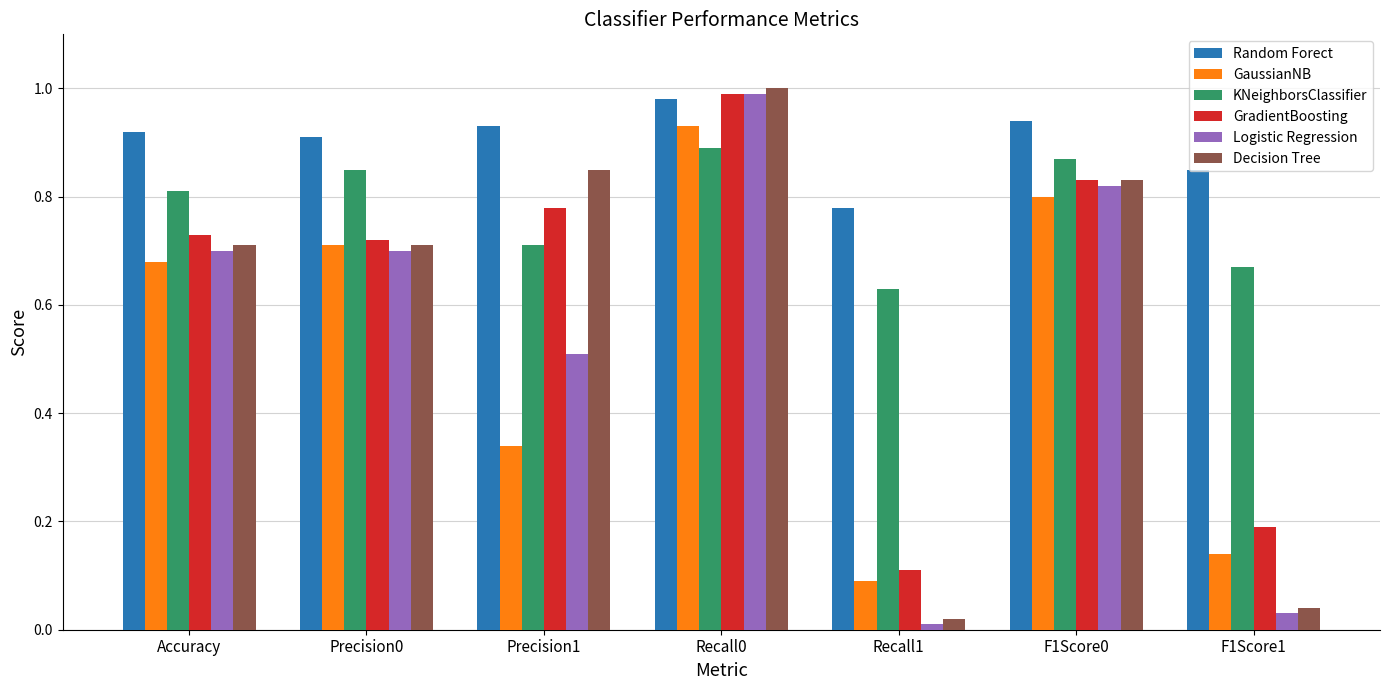

Which series has the largest total across all categories?

Random Forect